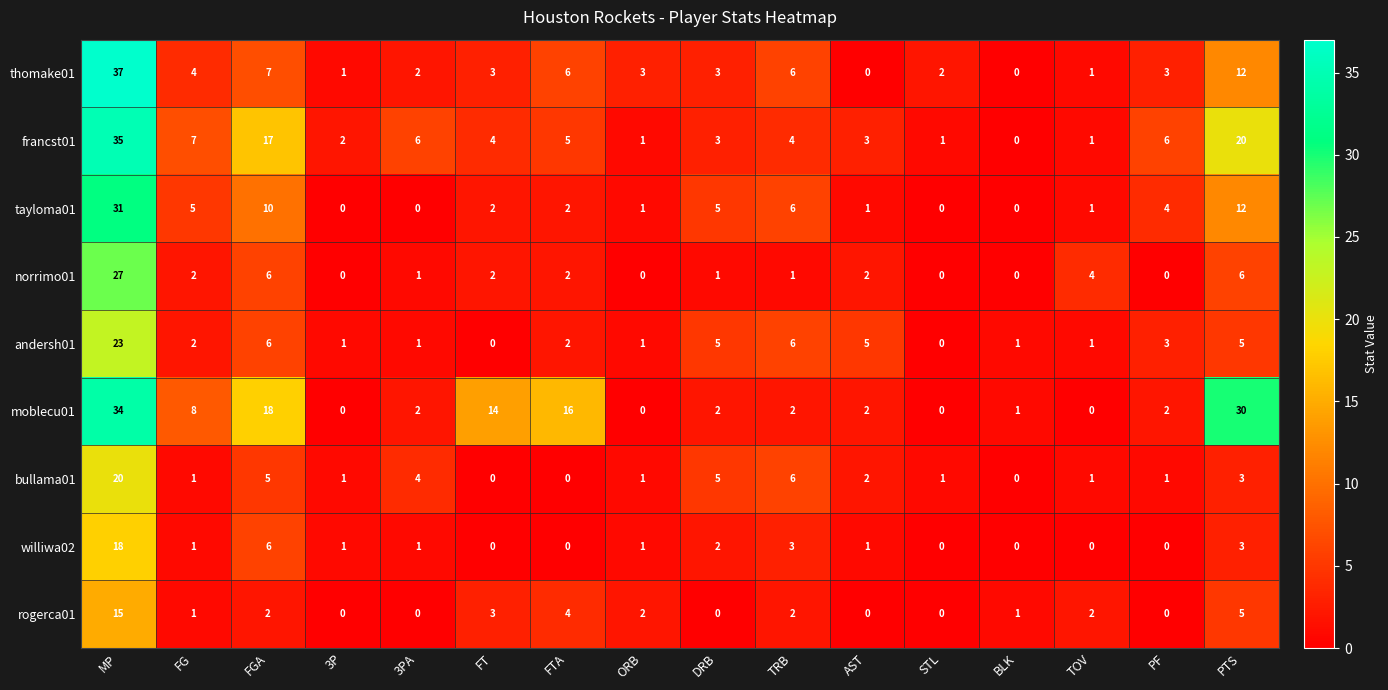

True or false: rogerca01 has a value of 2 at FGA.

True